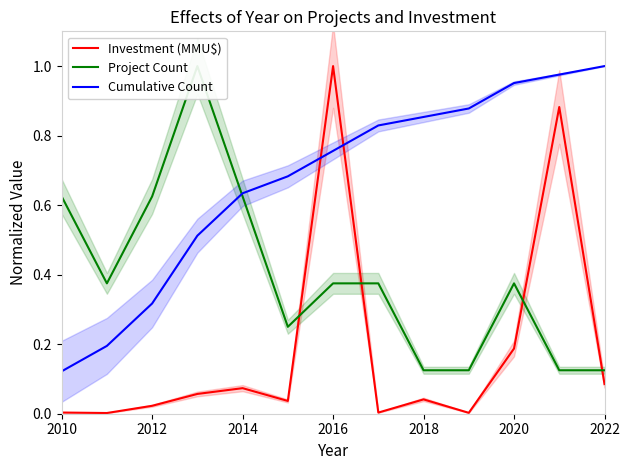

List the series in order of their peak value, highest first.

Investment (MMU$), Project Count, Cumulative Count